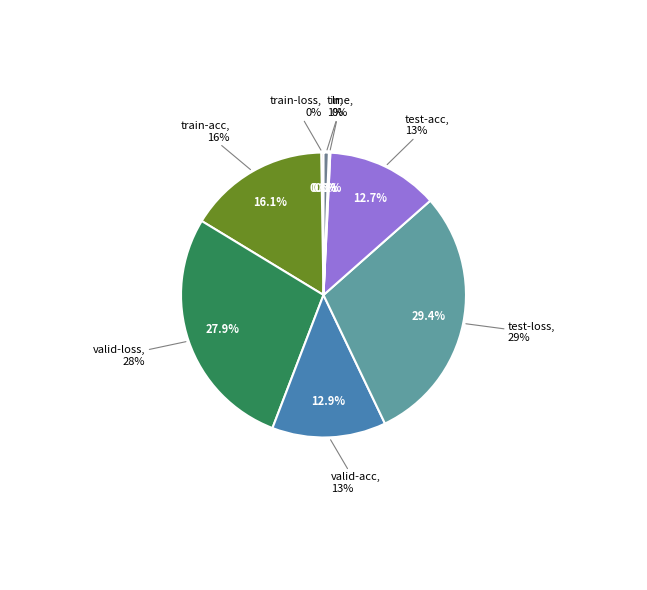

How many slices are in this pie chart?

8